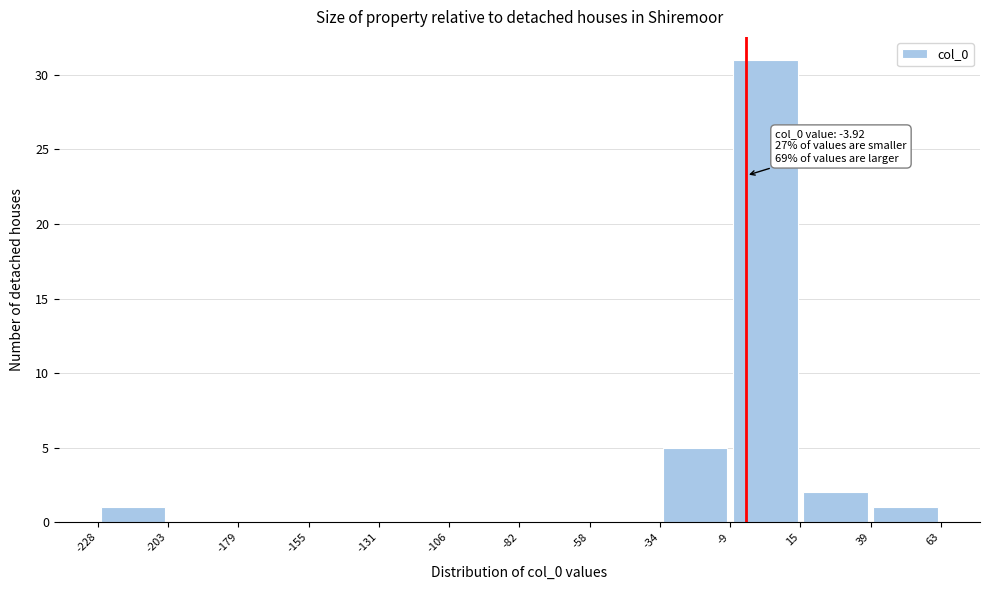

Which range on the x-axis has the tallest bar?

-9 to 15